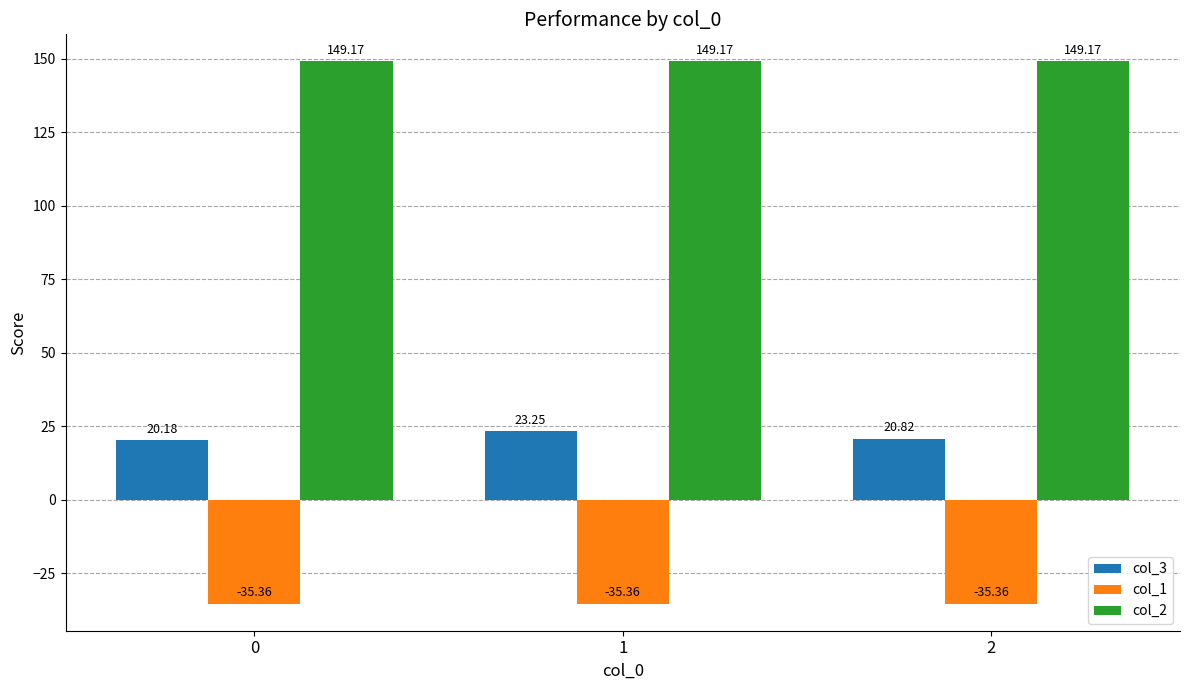

What is the sum of all col_3 values?

64.2